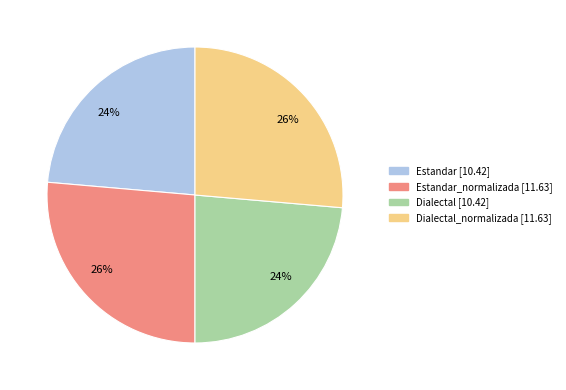

To the nearest percent, what is the average slice percentage?

25%